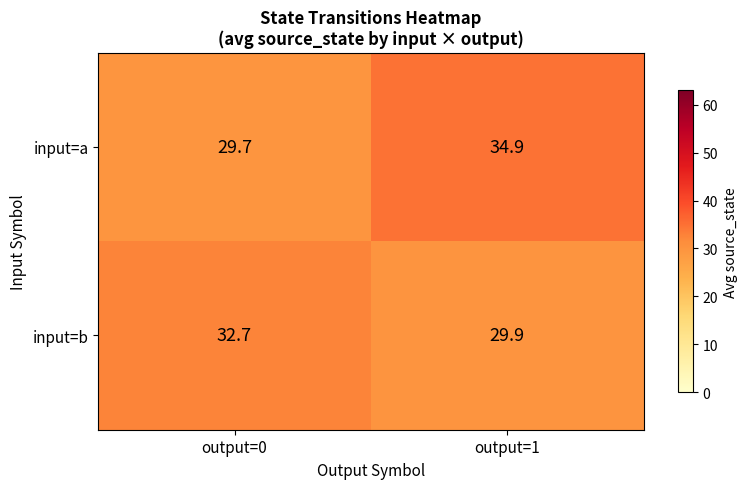

Rank the series by their maximum value, from lowest to highest.

input=b, input=a